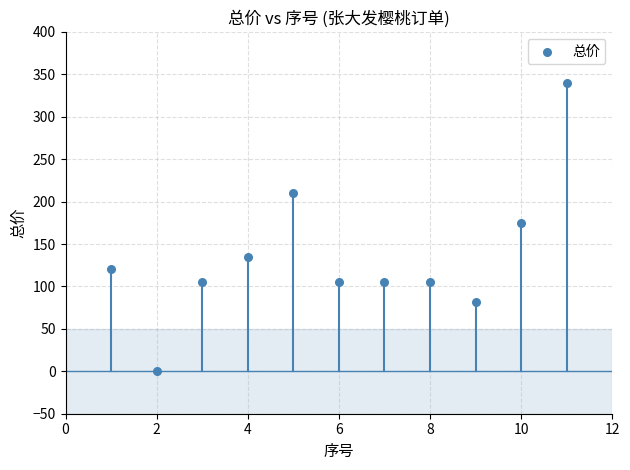

What Y value in the scatter plot is closest to 170?

175